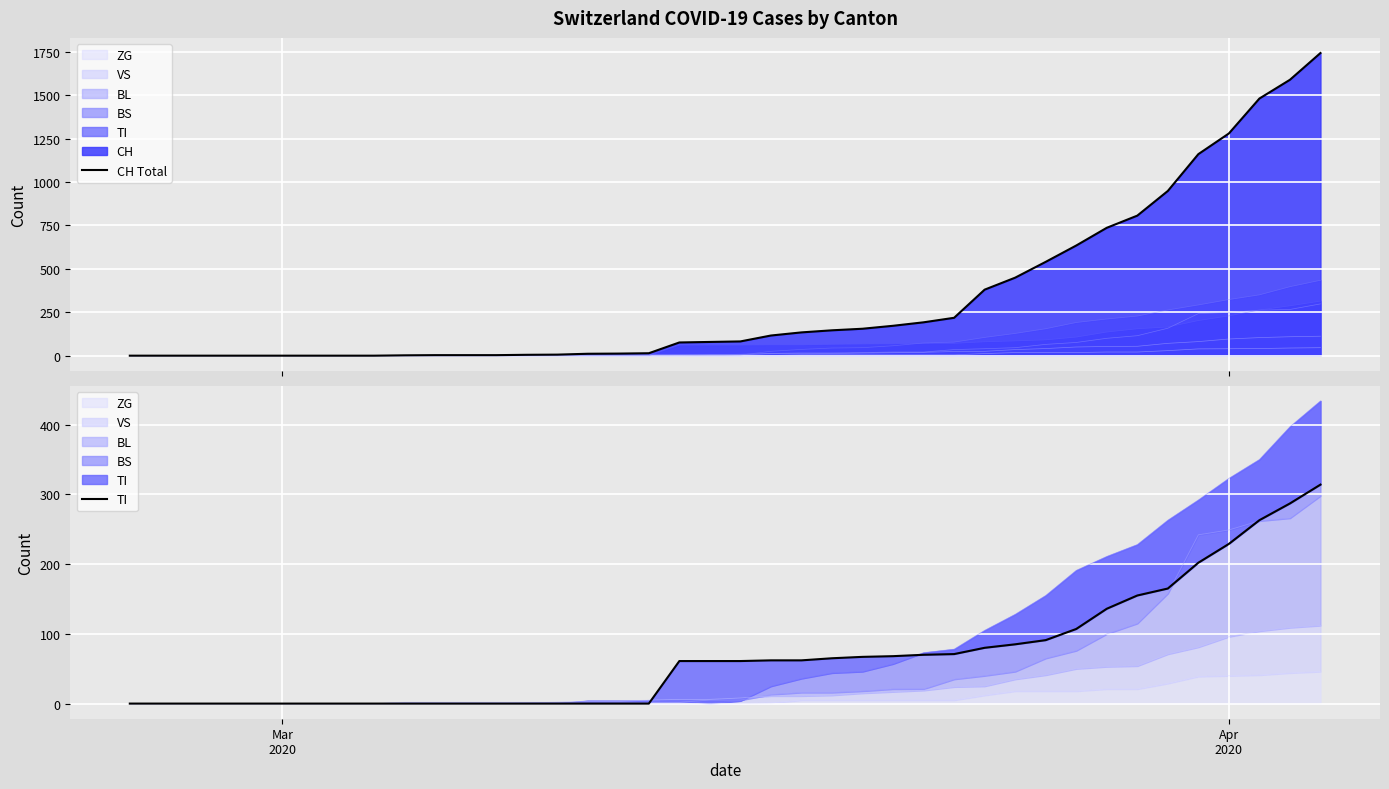

Which series has the largest range (max minus min)?

CH Total